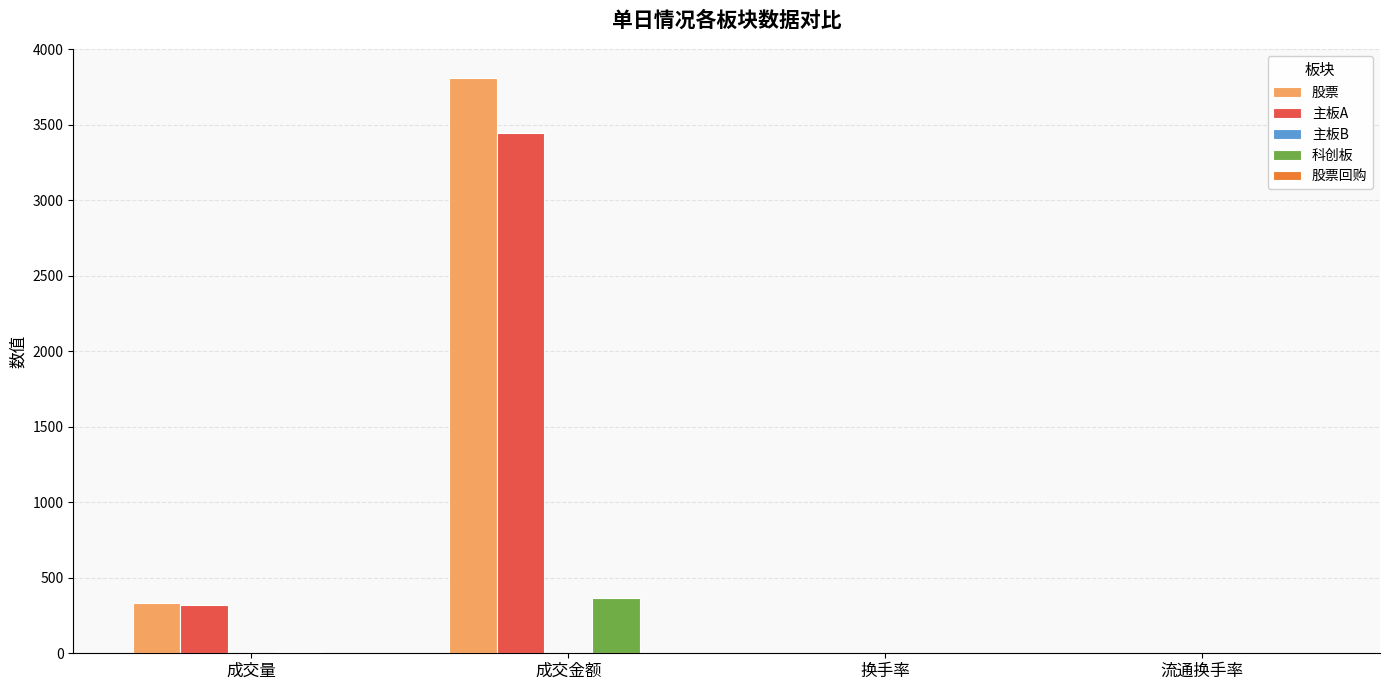

At which label is 股票 closest to 1905?

成交量